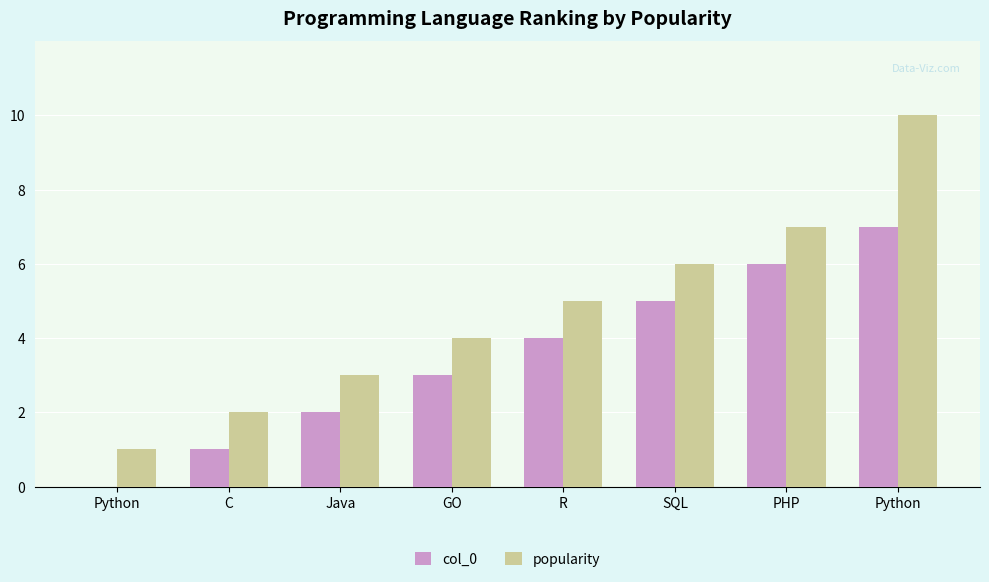

What is the value of the col_0 bar at the 5th from the left?

4